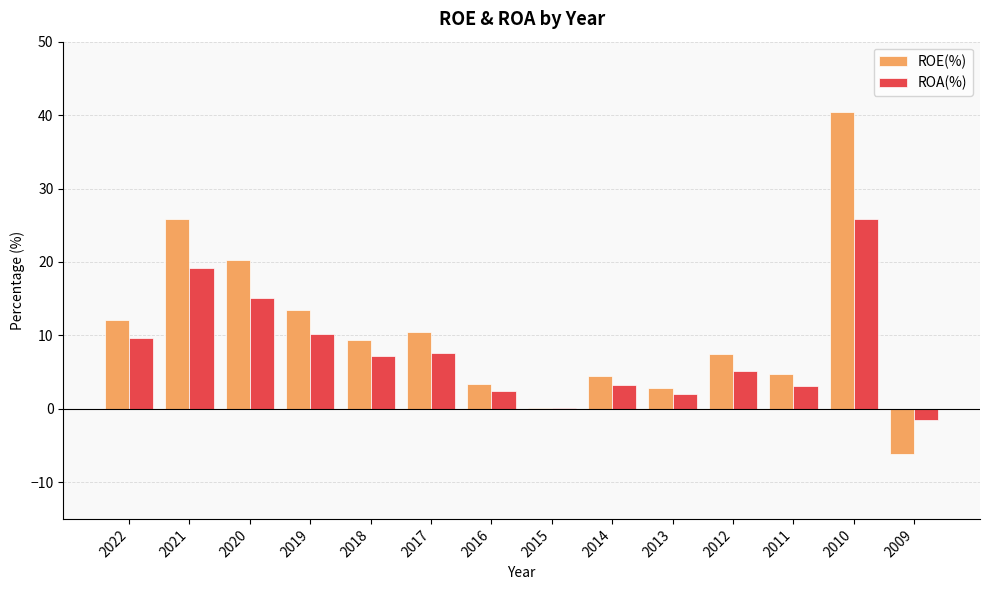

What is the average value of the ROA(%) series?

7.8